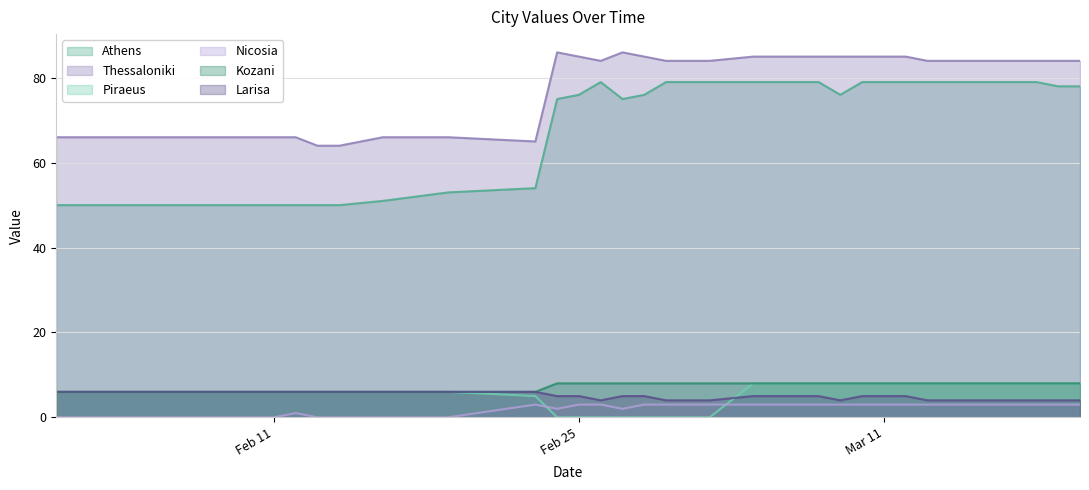

Which series has the largest range (max minus min)?

Athens